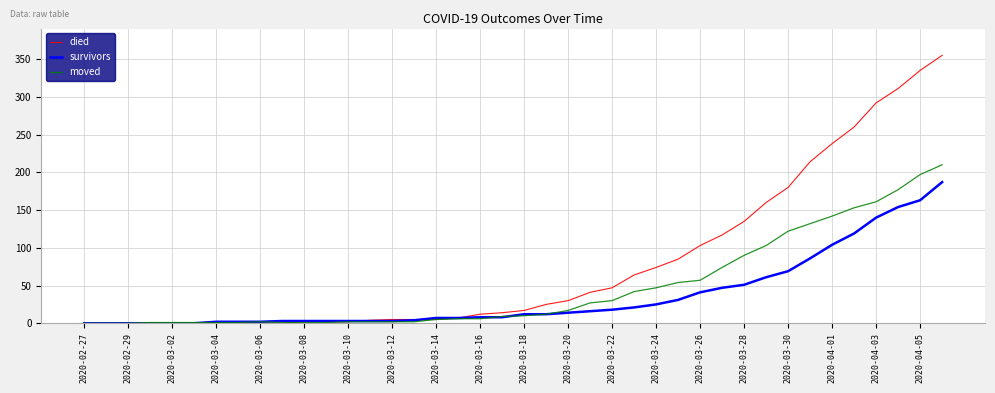

Which series has the largest total across all categories?

died